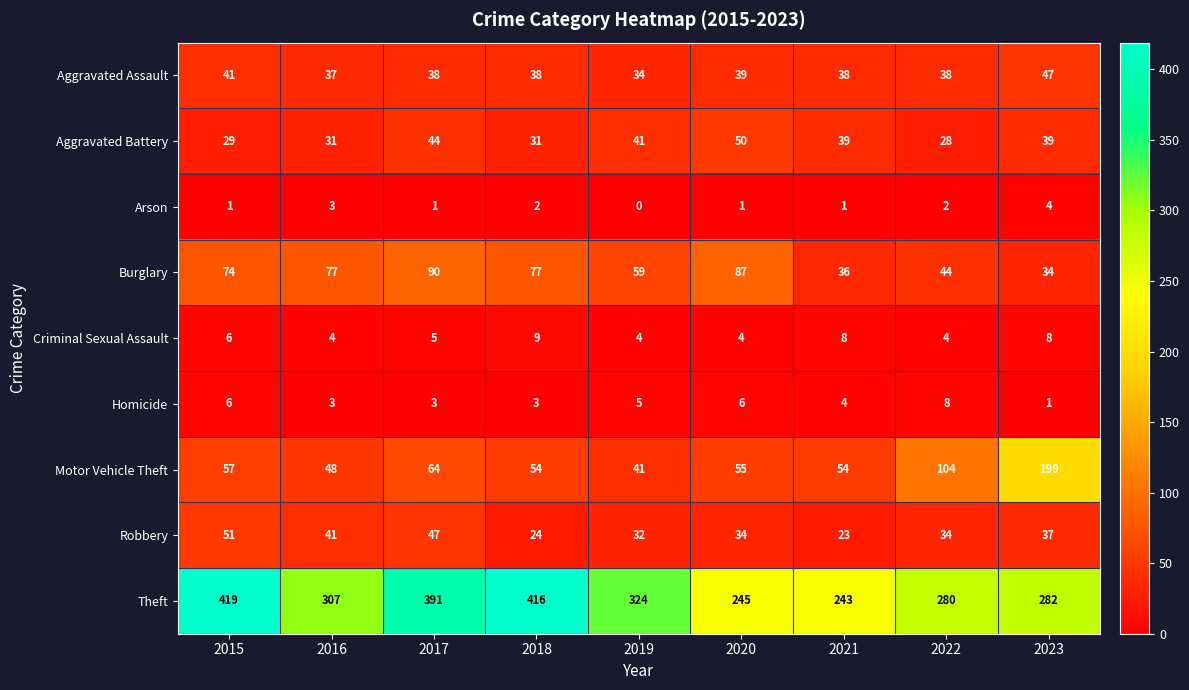

Count the number of data series in this chart.

9